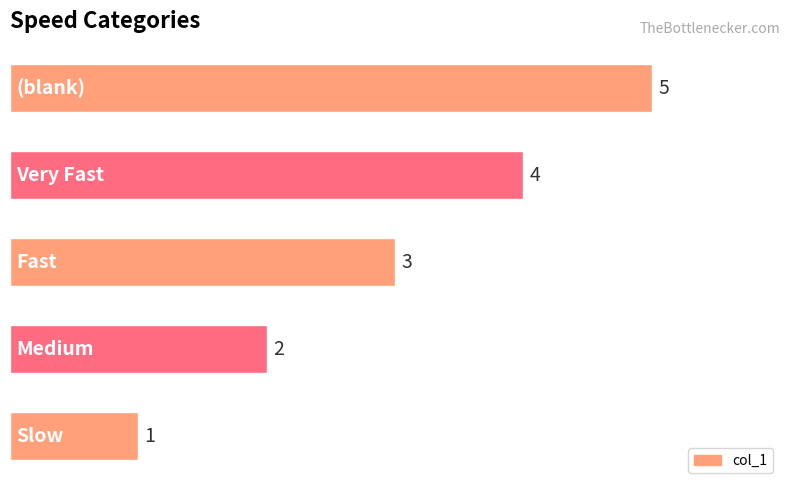

How many bars are there in total?

5